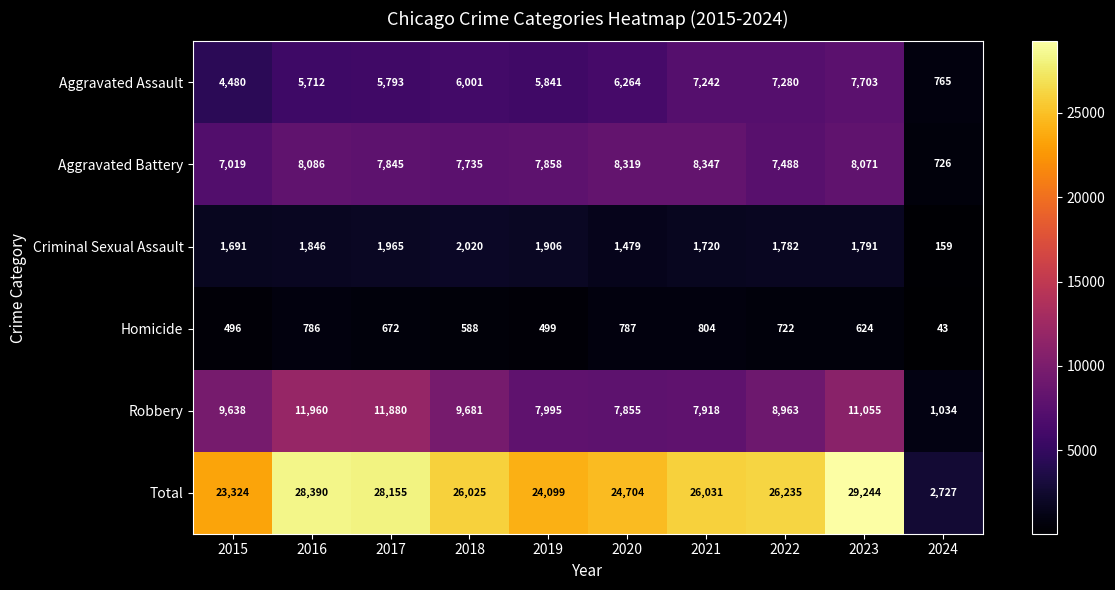

Is it true that Aggravated Battery equals 8319 at 2020?

True